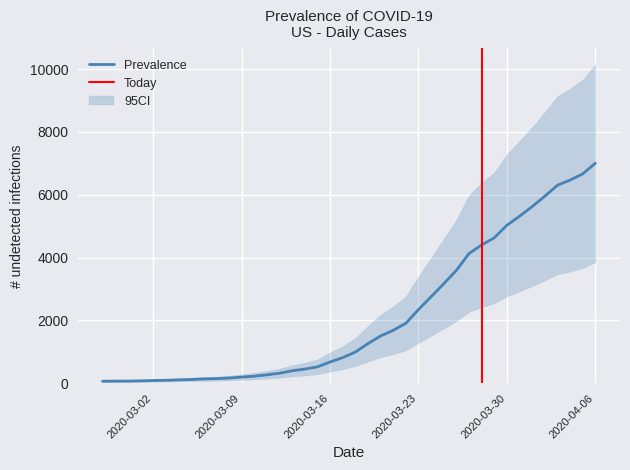

What position from the right is 2020-03-21?

17